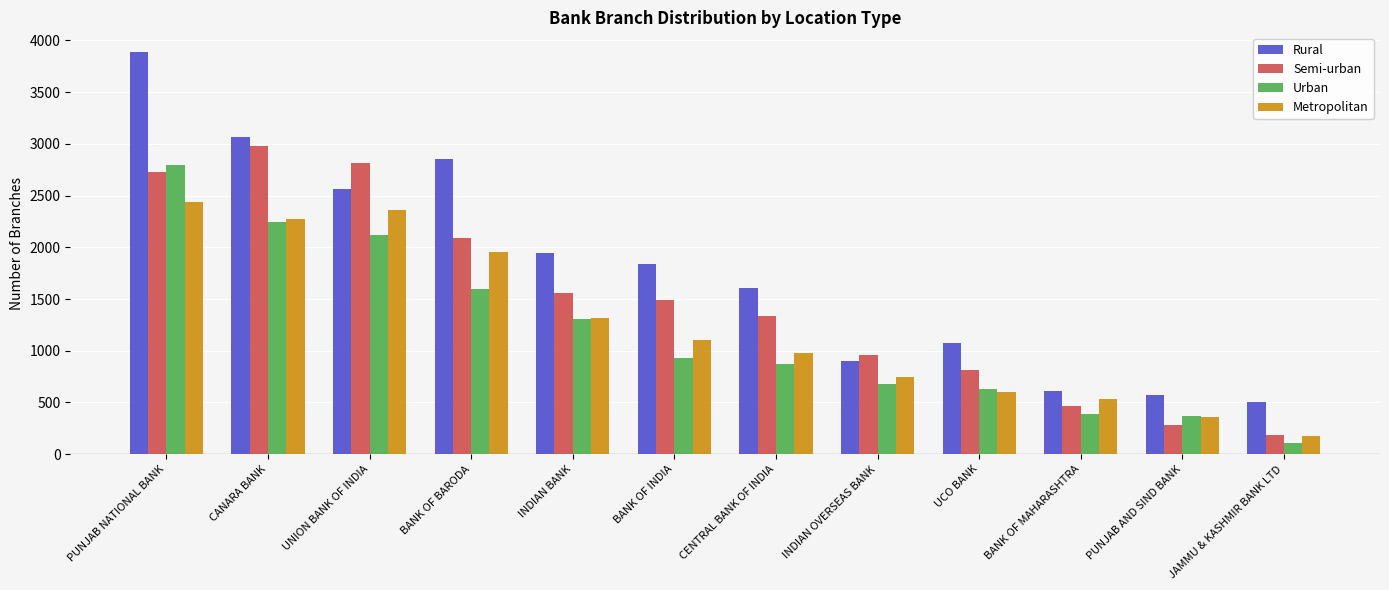

How many bars are there in total?

48